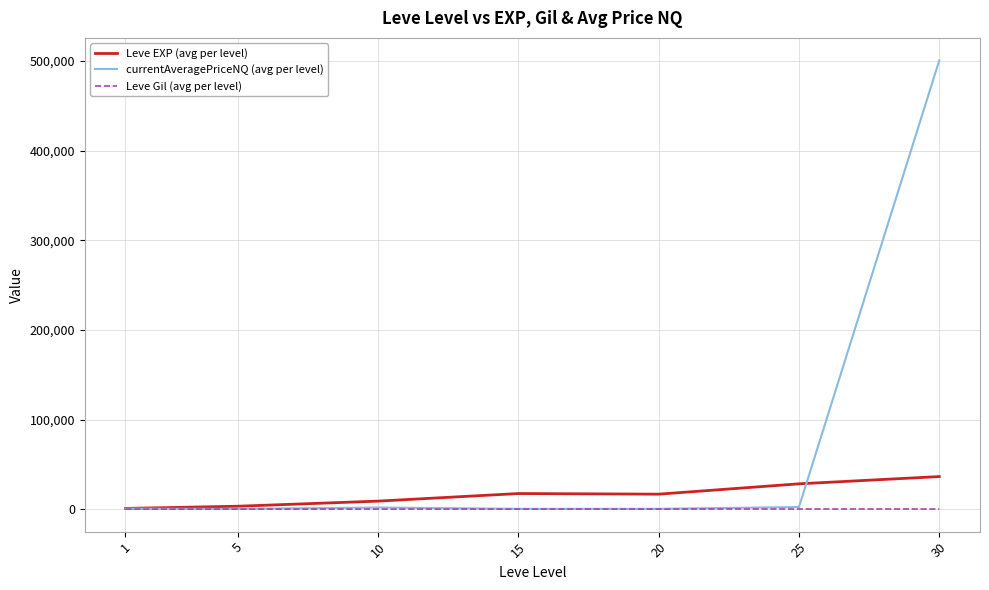

Is this an area chart (filled region under the line)?

No